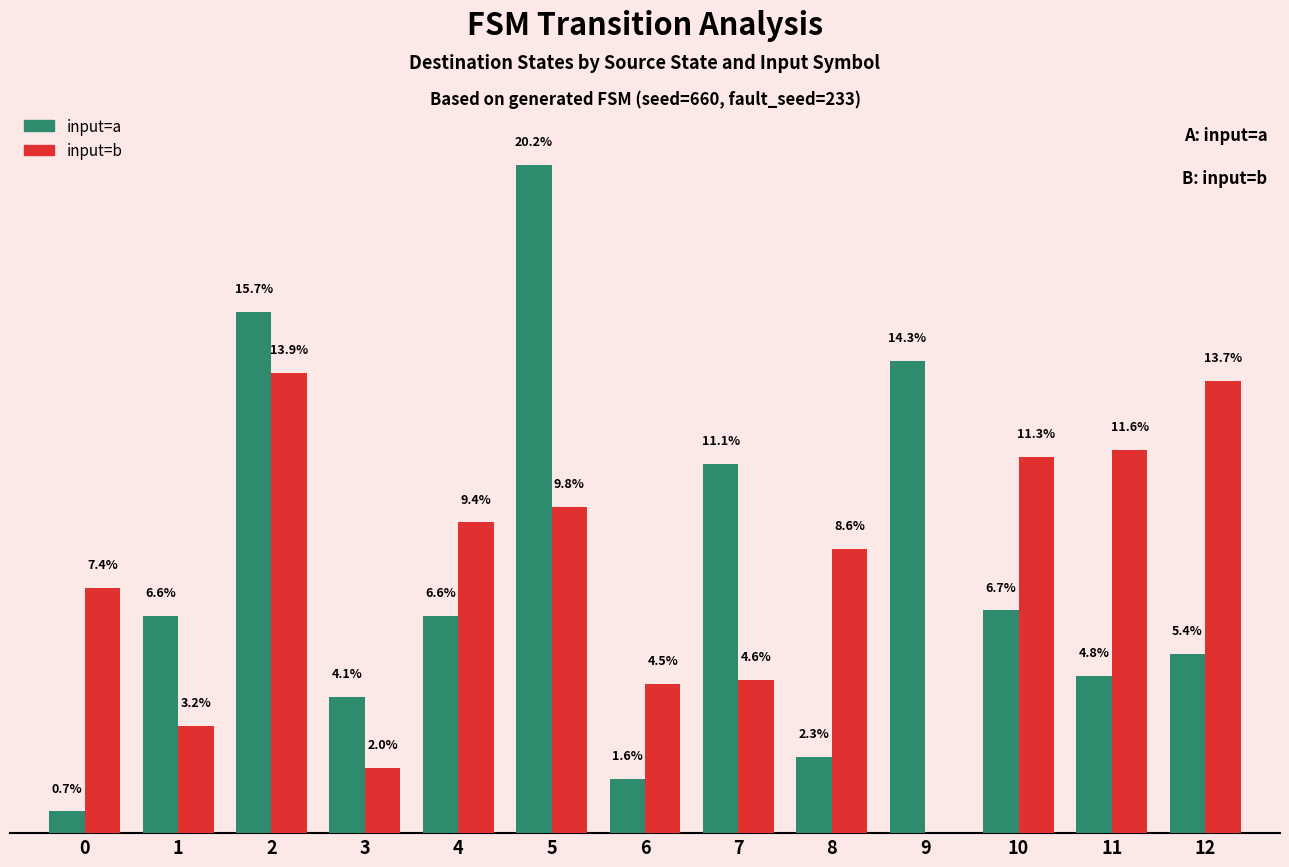

What are all the series names shown in the legend?

input=a, input=b